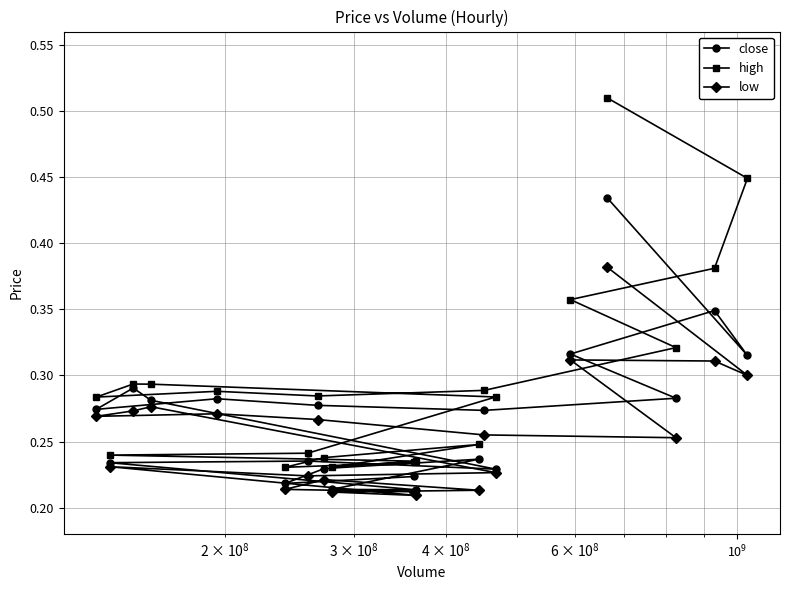

Does the chart display data point markers on the line(s)?

Yes